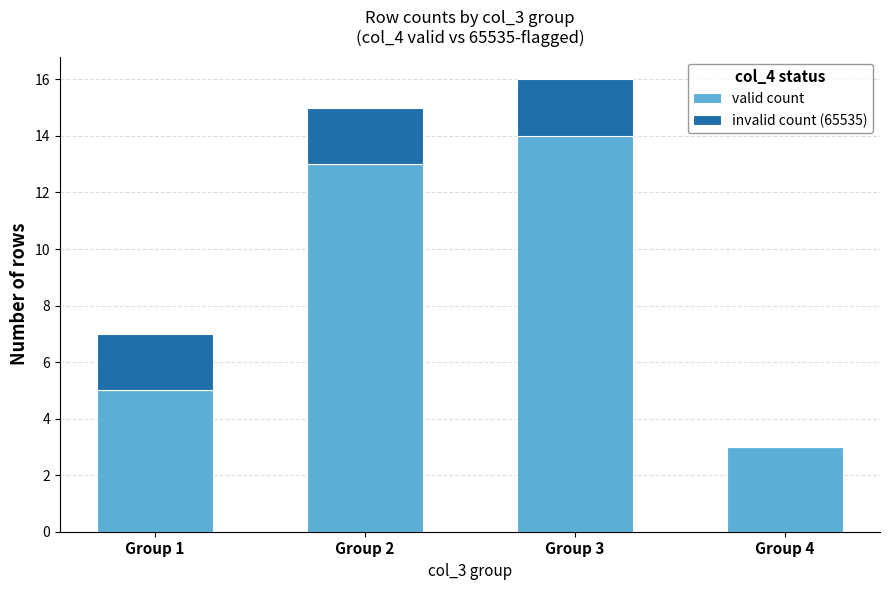

What is the total value across all series at Group 1?

7